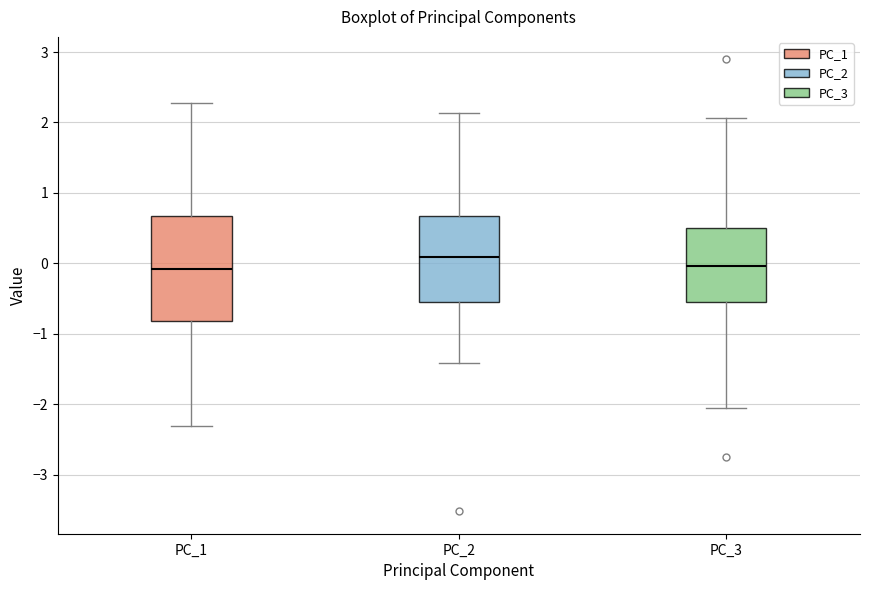

Reading left to right, read every box against the y-axis: the position of its median line, the range the box covers, and the ends of its whiskers. The values are not printed on the chart, so give them approximately, as read against the axis.

PC_1: median -0.1, box -0.8 to 0.7, whiskers -2.3 to 2.3
PC_2: median 0.1, box -0.6 to 0.7, whiskers -1.4 to 2.1
PC_3: median 0.0, box -0.5 to 0.5, whiskers -2.1 to 2.1